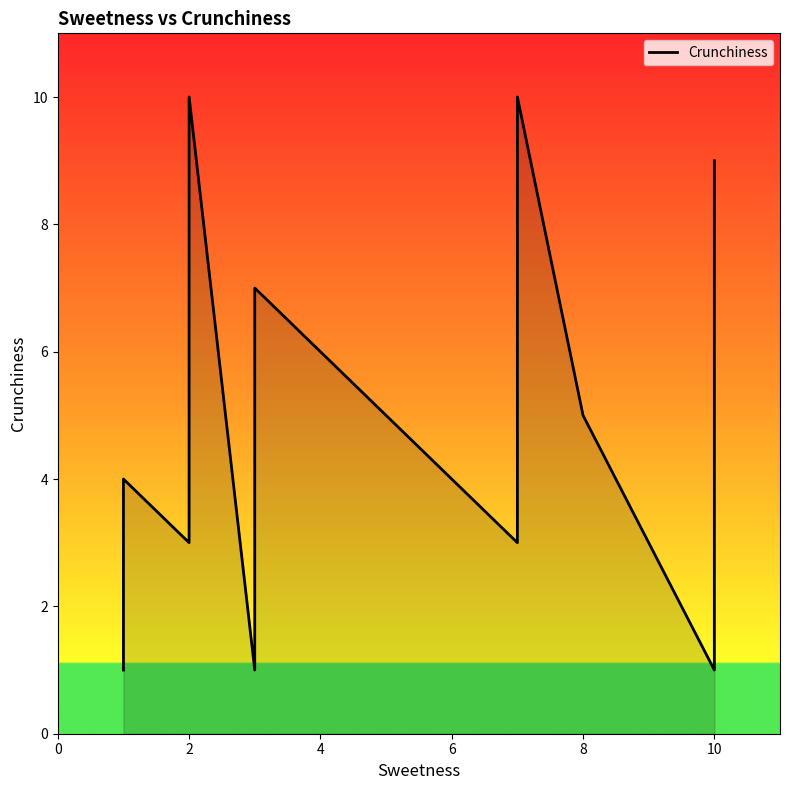

True or false: there are more than 0 points higher than both neighbors.

True